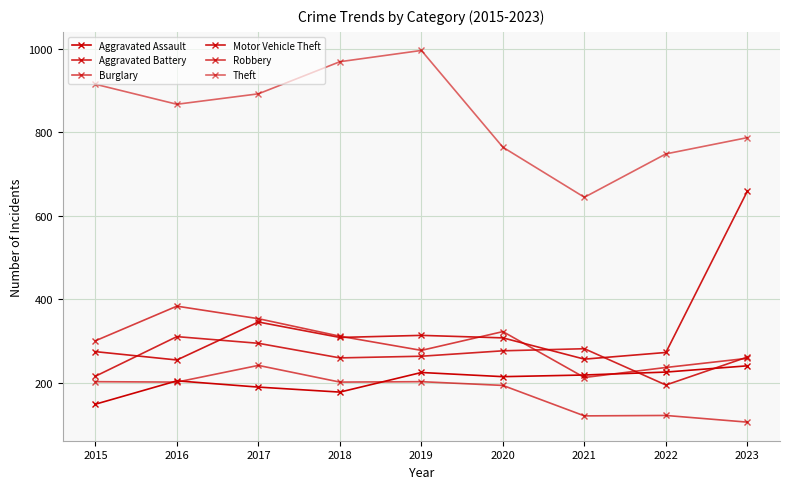

Does the chart have visible grid lines?

Yes